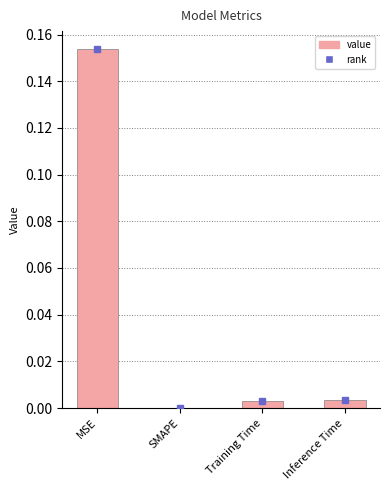

Which label corresponds to the largest value in the chart?

MSE